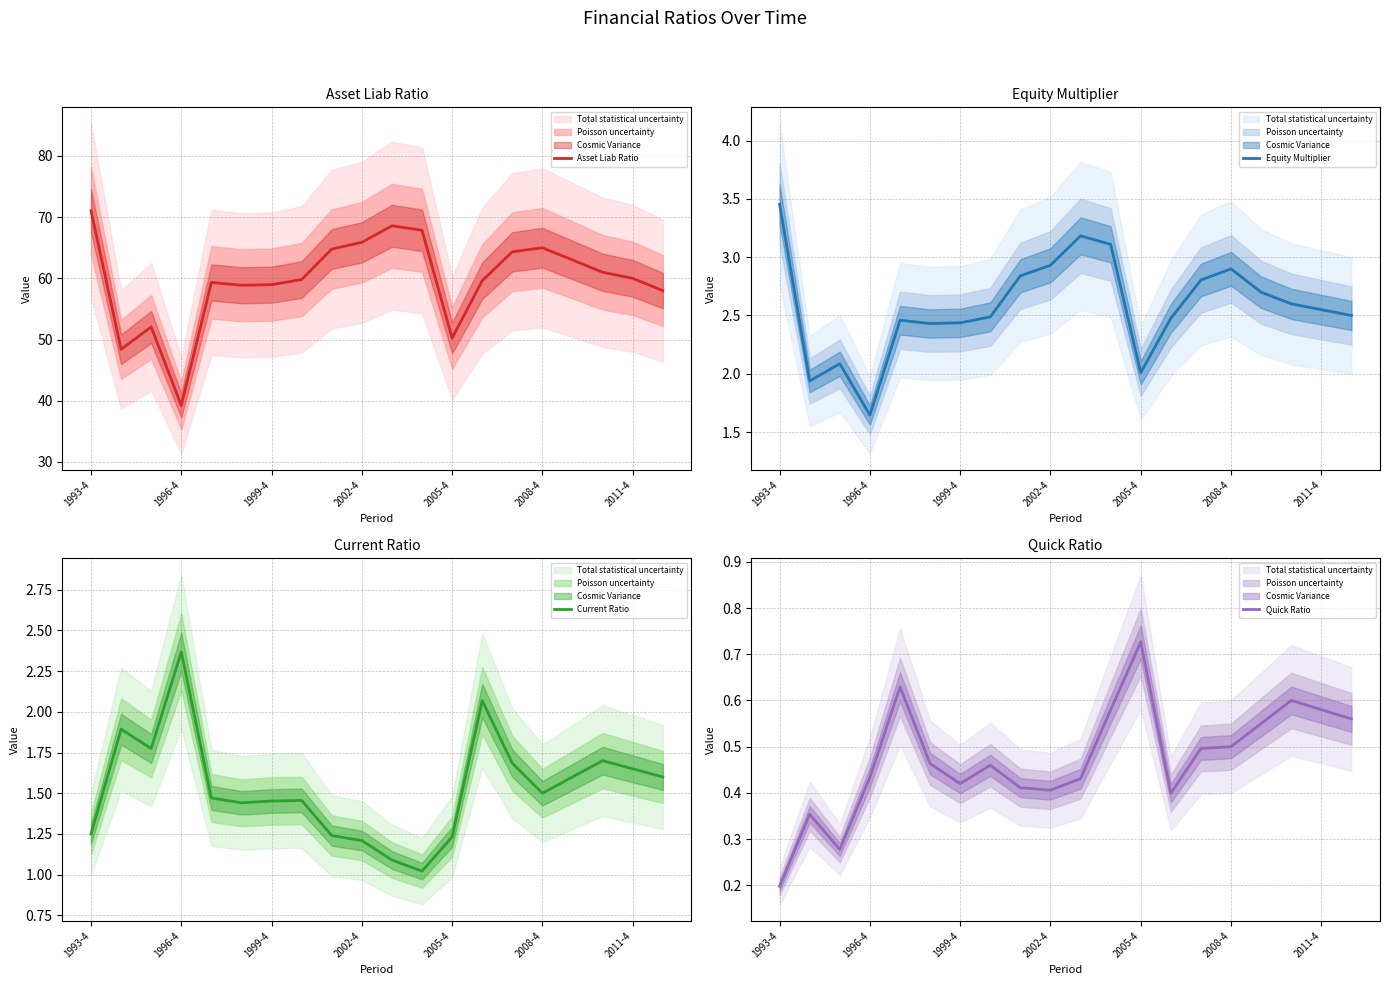

True or false: Current Ratio has a value of 2.2 at 1993-4.

False